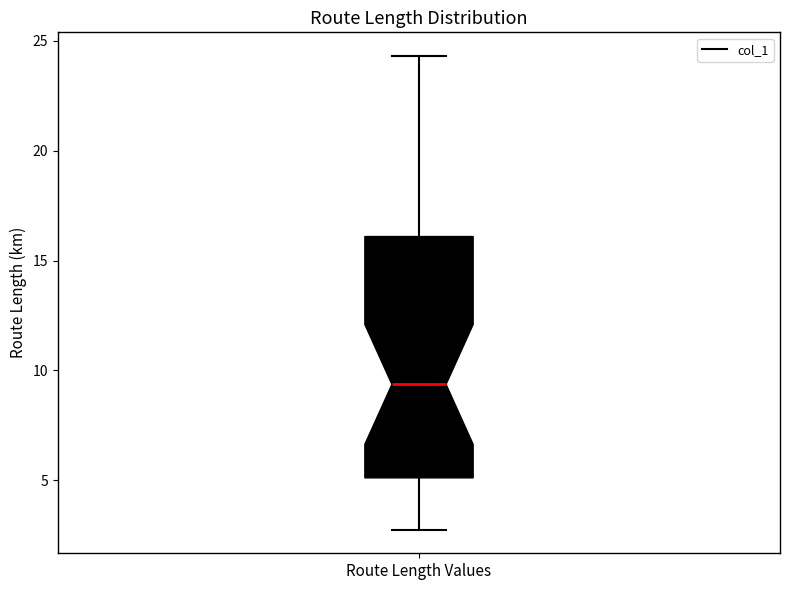

Transcribe this box plot: give where the median line is, the range the box spans, and where the two whiskers end, as read against the y-axis. The values are not printed on the chart, so give them approximately, as read against the axis.

median 9.5, box 5.0 to 16.0, whiskers 2.5 to 24.5